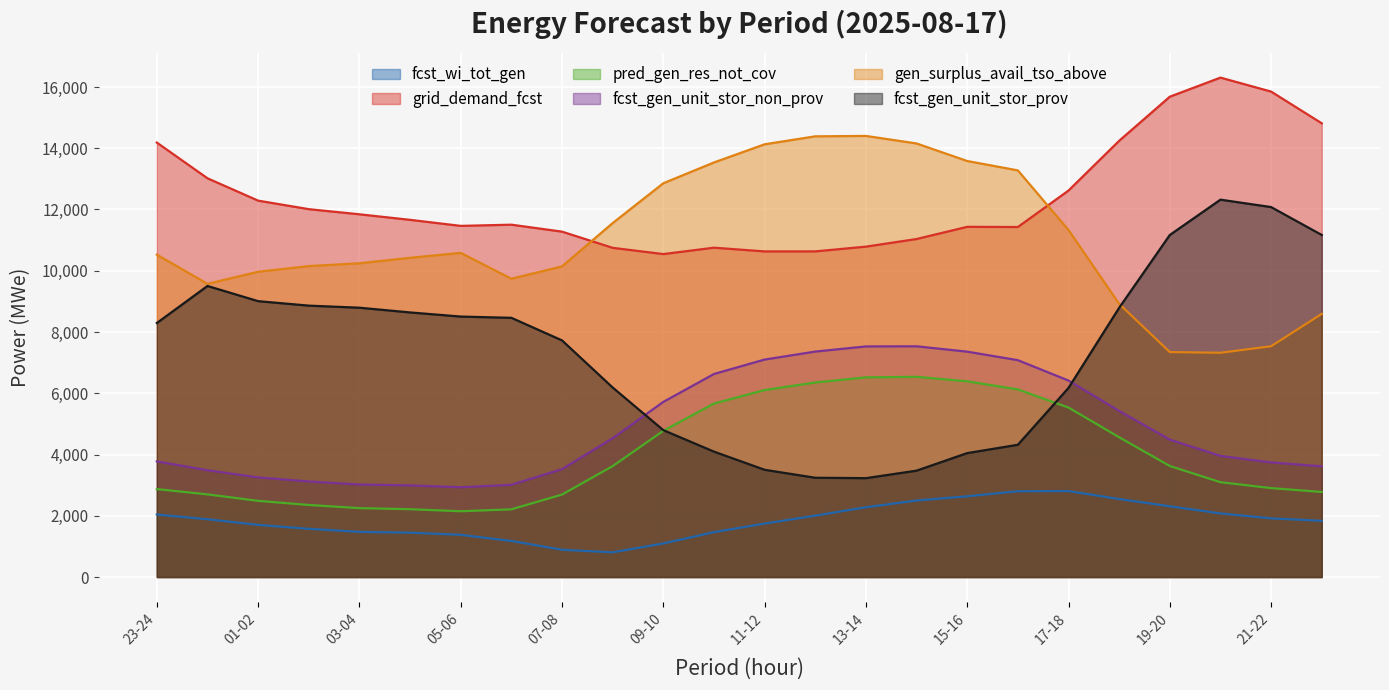

What position from the left is 01-02?

3